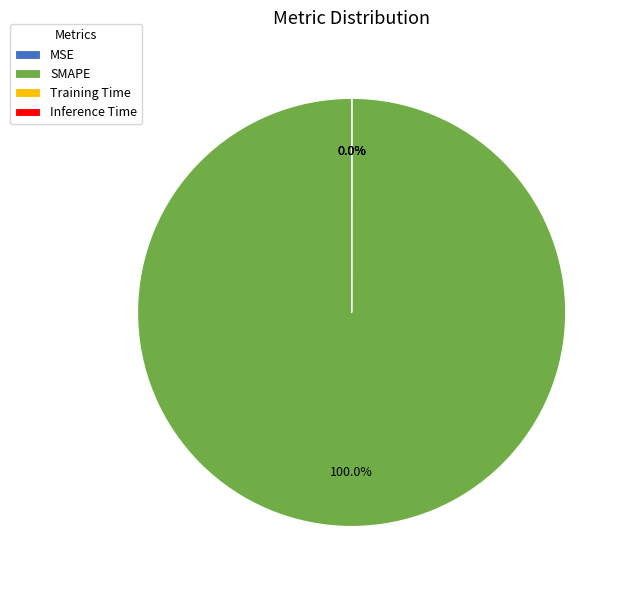

To the nearest percent, what is the average slice percentage?

25%